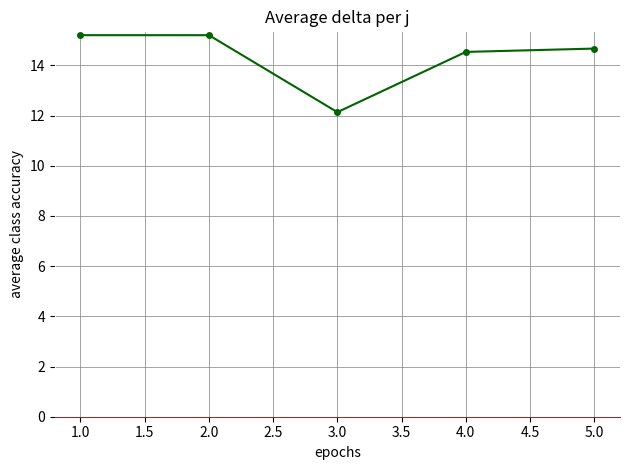

The chart shows a value of 12.1 at 3.0. True or false?

True